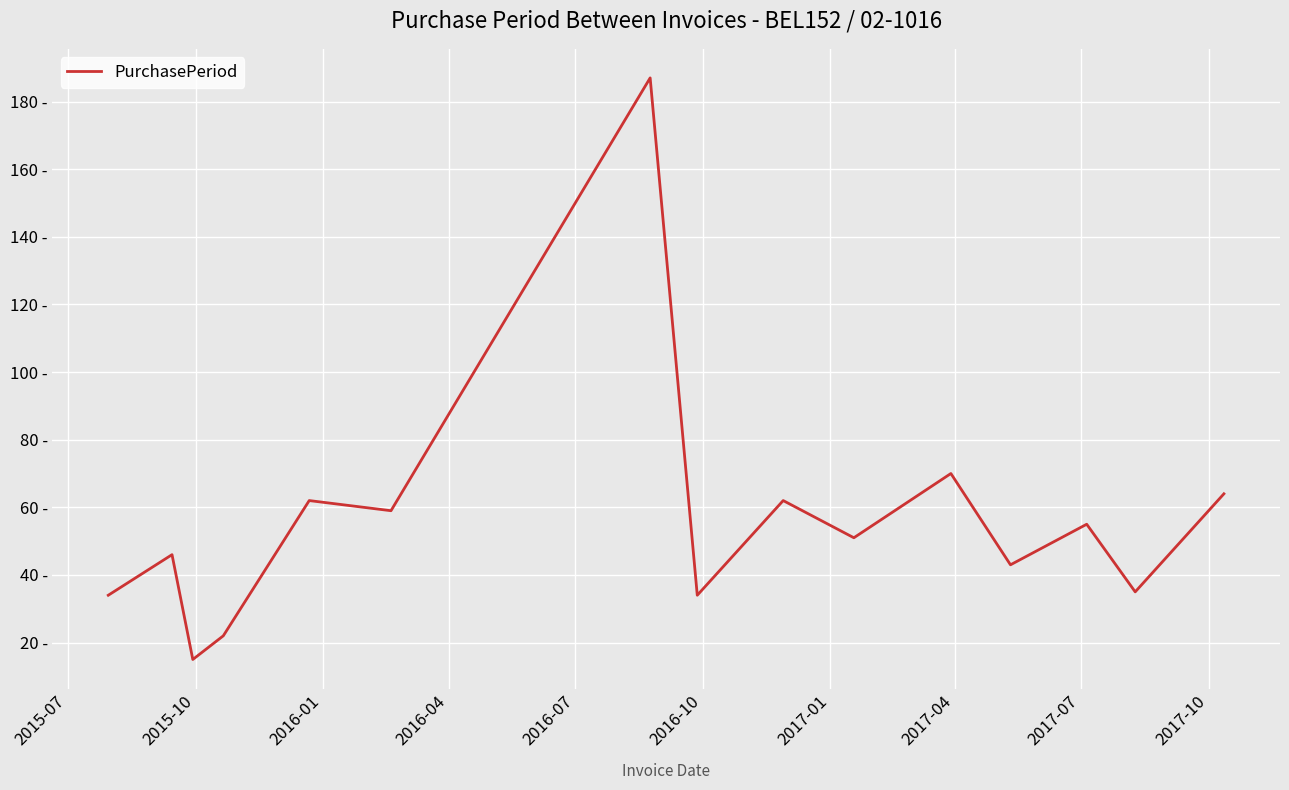

What is the sum of all values?

839